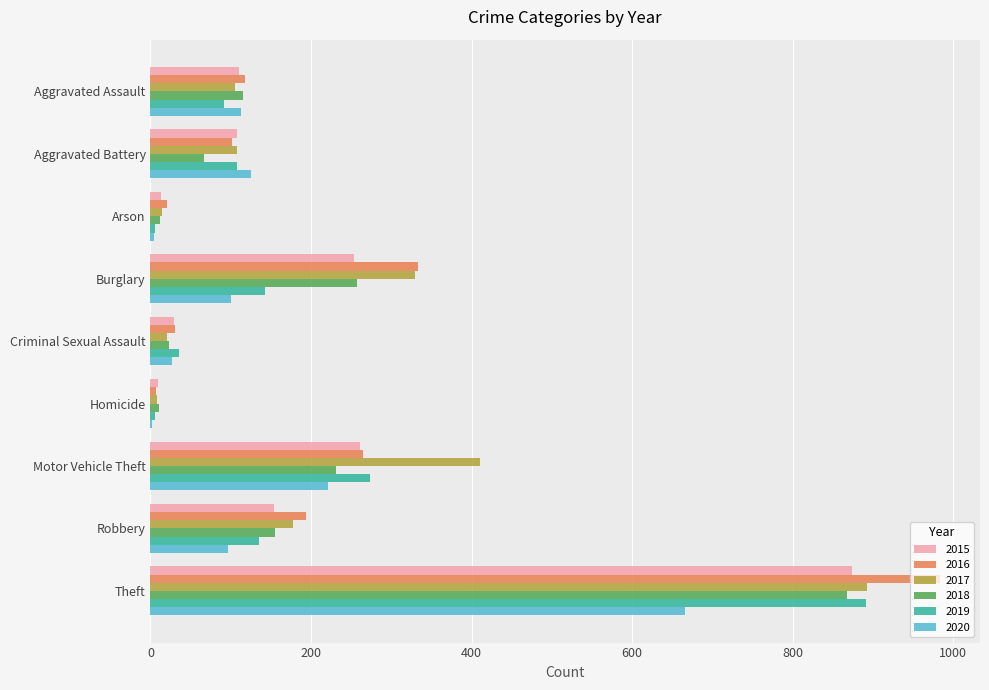

At which category is the sum across all series the highest?

Theft